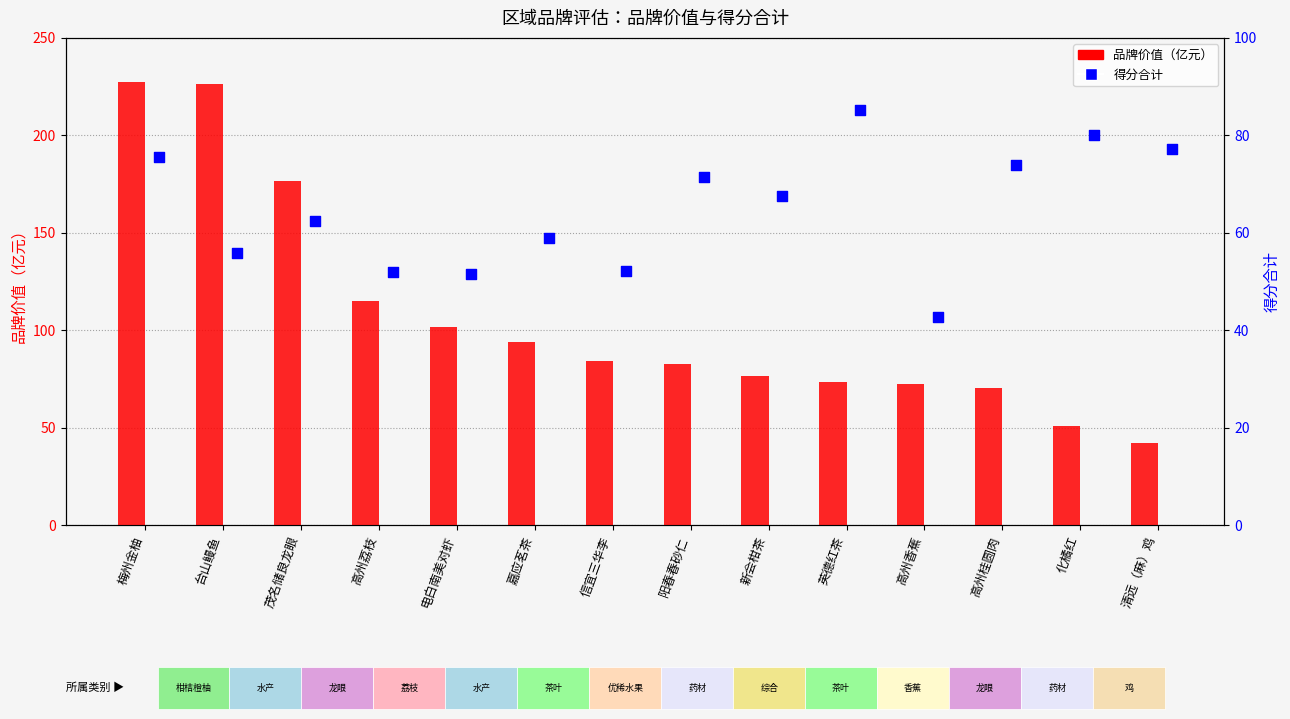

What is the total value across all series at 新会柑茶?

143.9